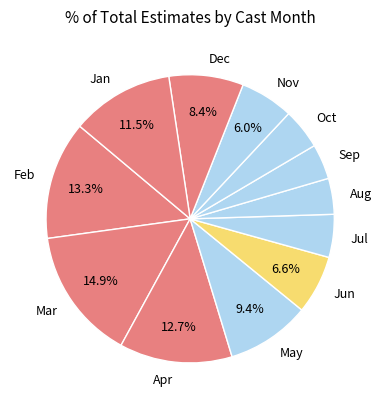

Between Sep and Oct, which is larger?

Oct